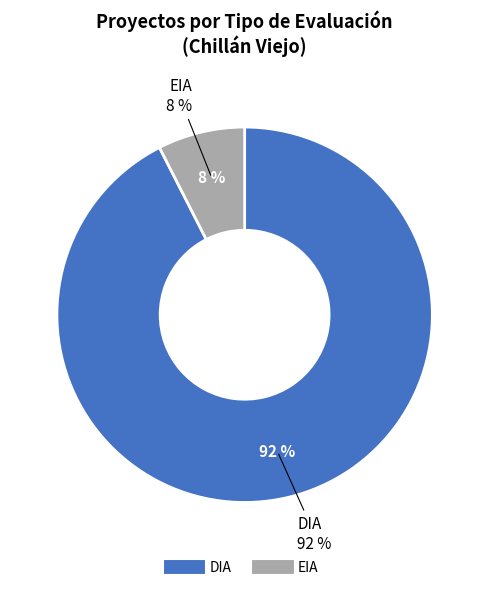

How many slices are in this pie chart?

2